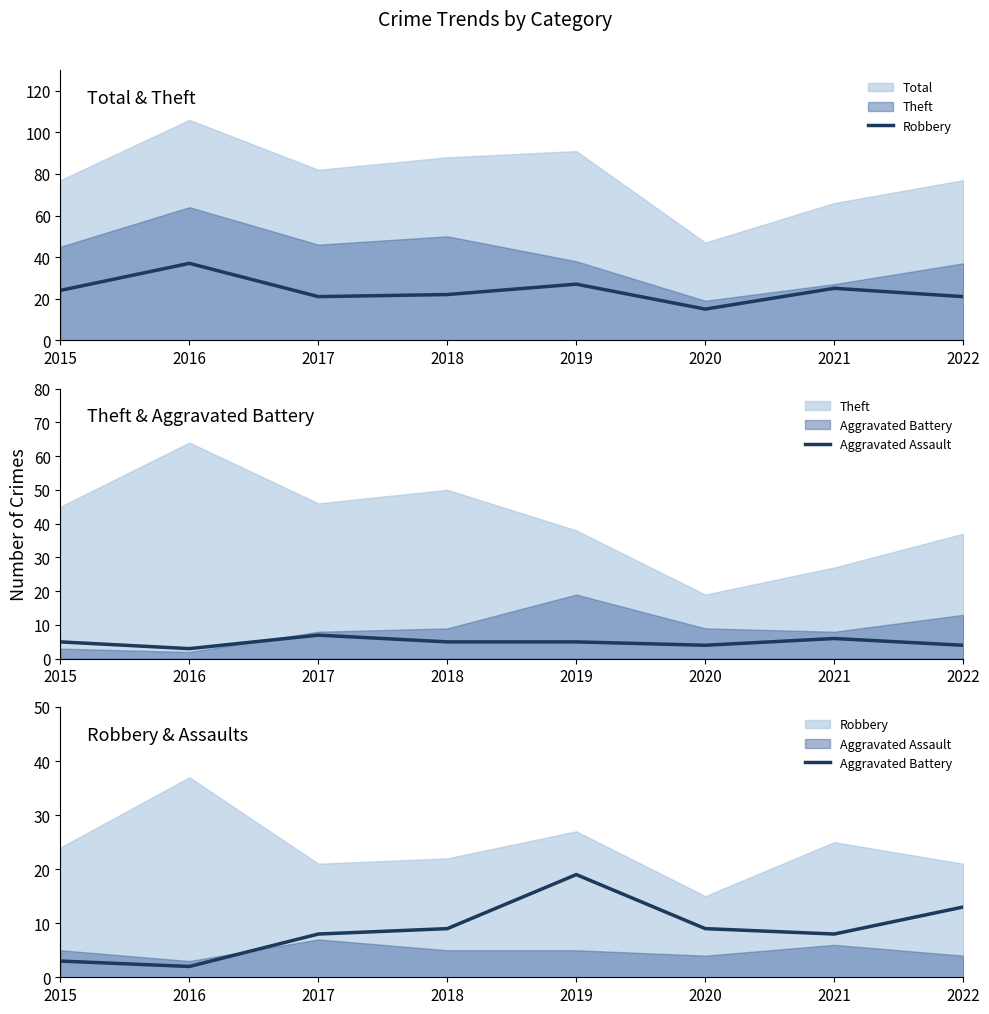

Where is the first local minimum for Aggravated Assault?

2016